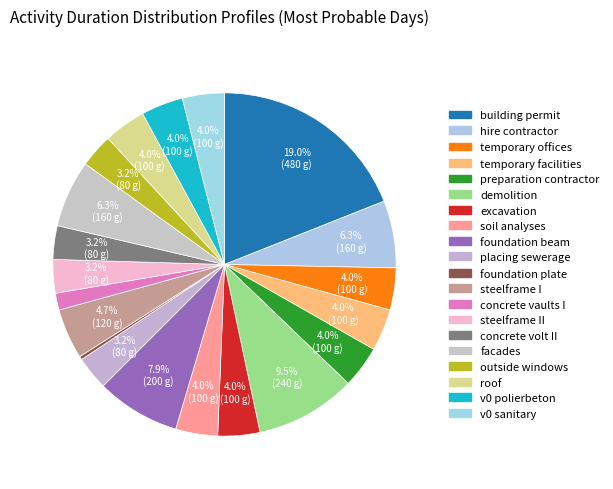

To the nearest percent, what is the difference between the largest and smallest slice percentages?

19%